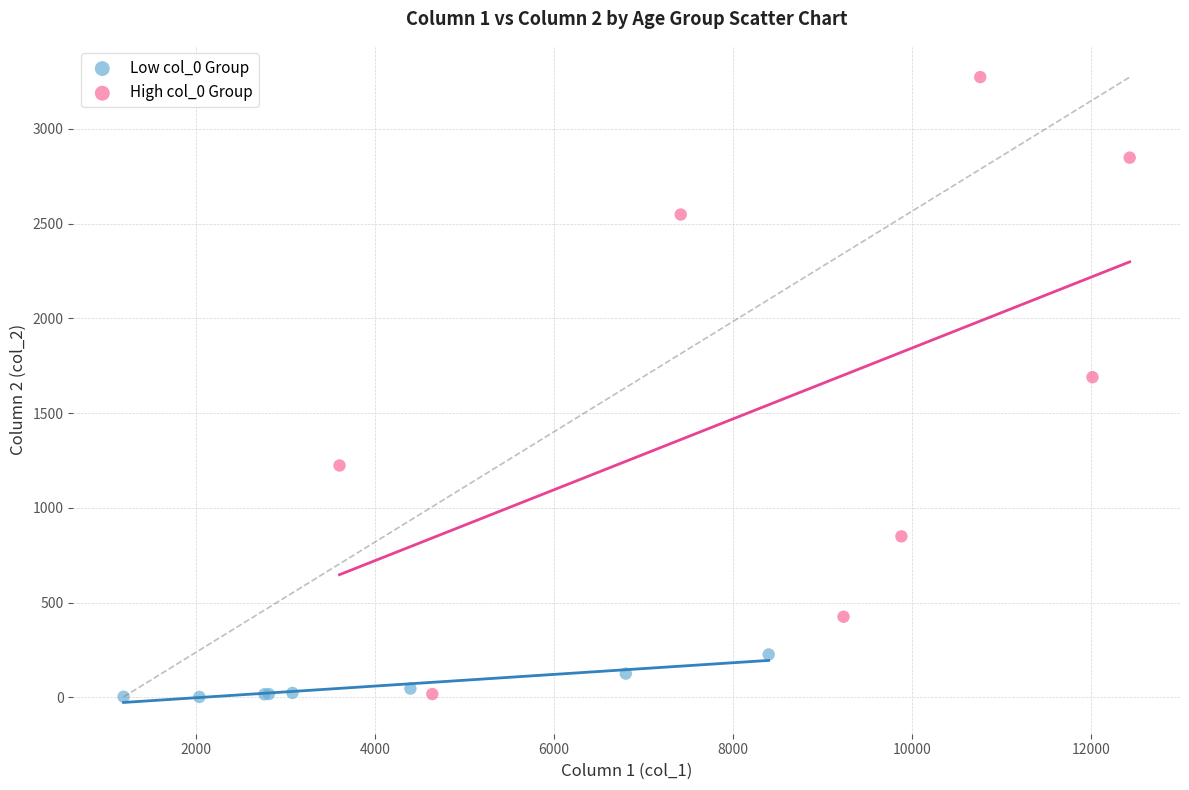

Which series contains the highest Y value?

High col_0 Group